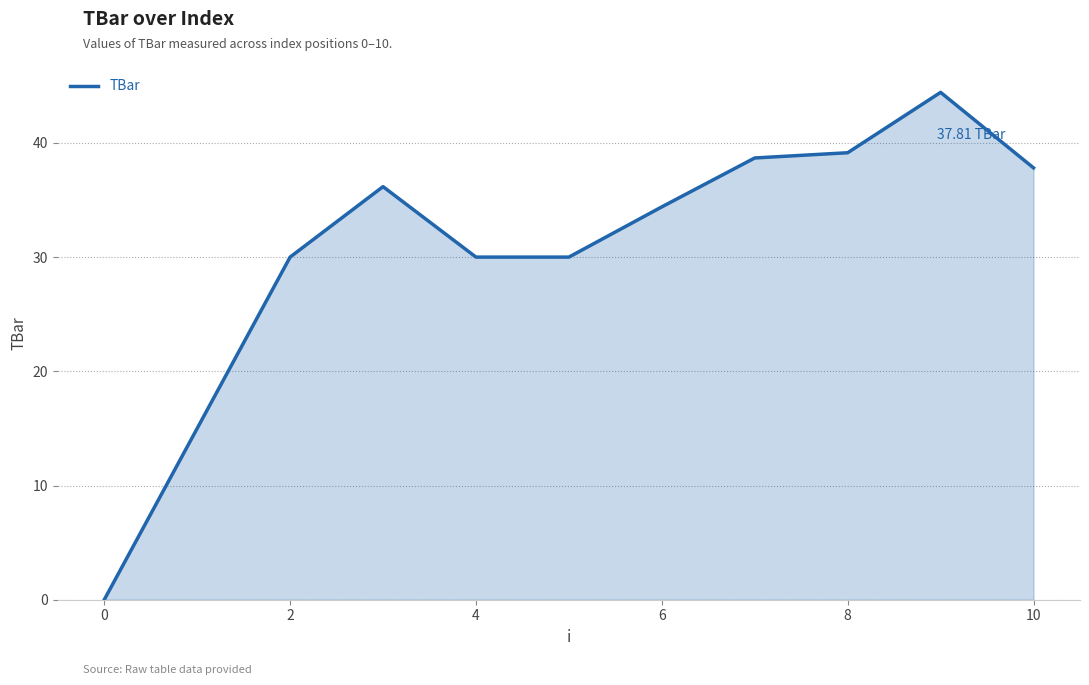

What is the difference between the maximum and minimum values?

44.4